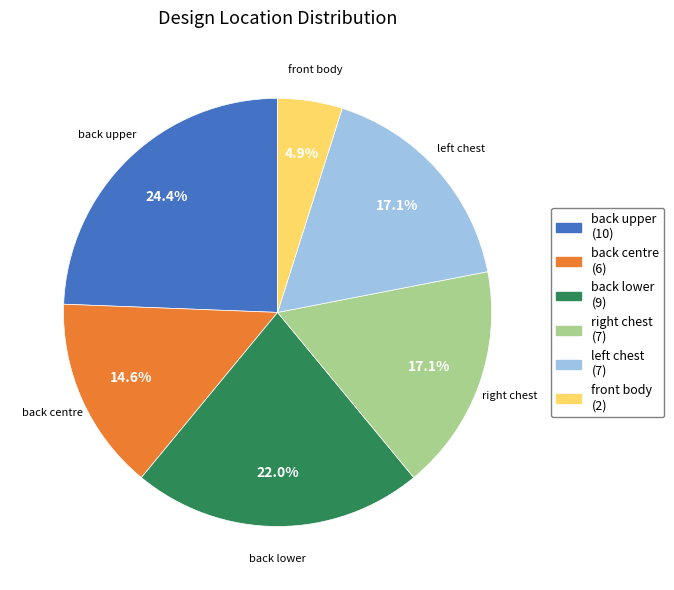

How many slices are in this pie chart?

6